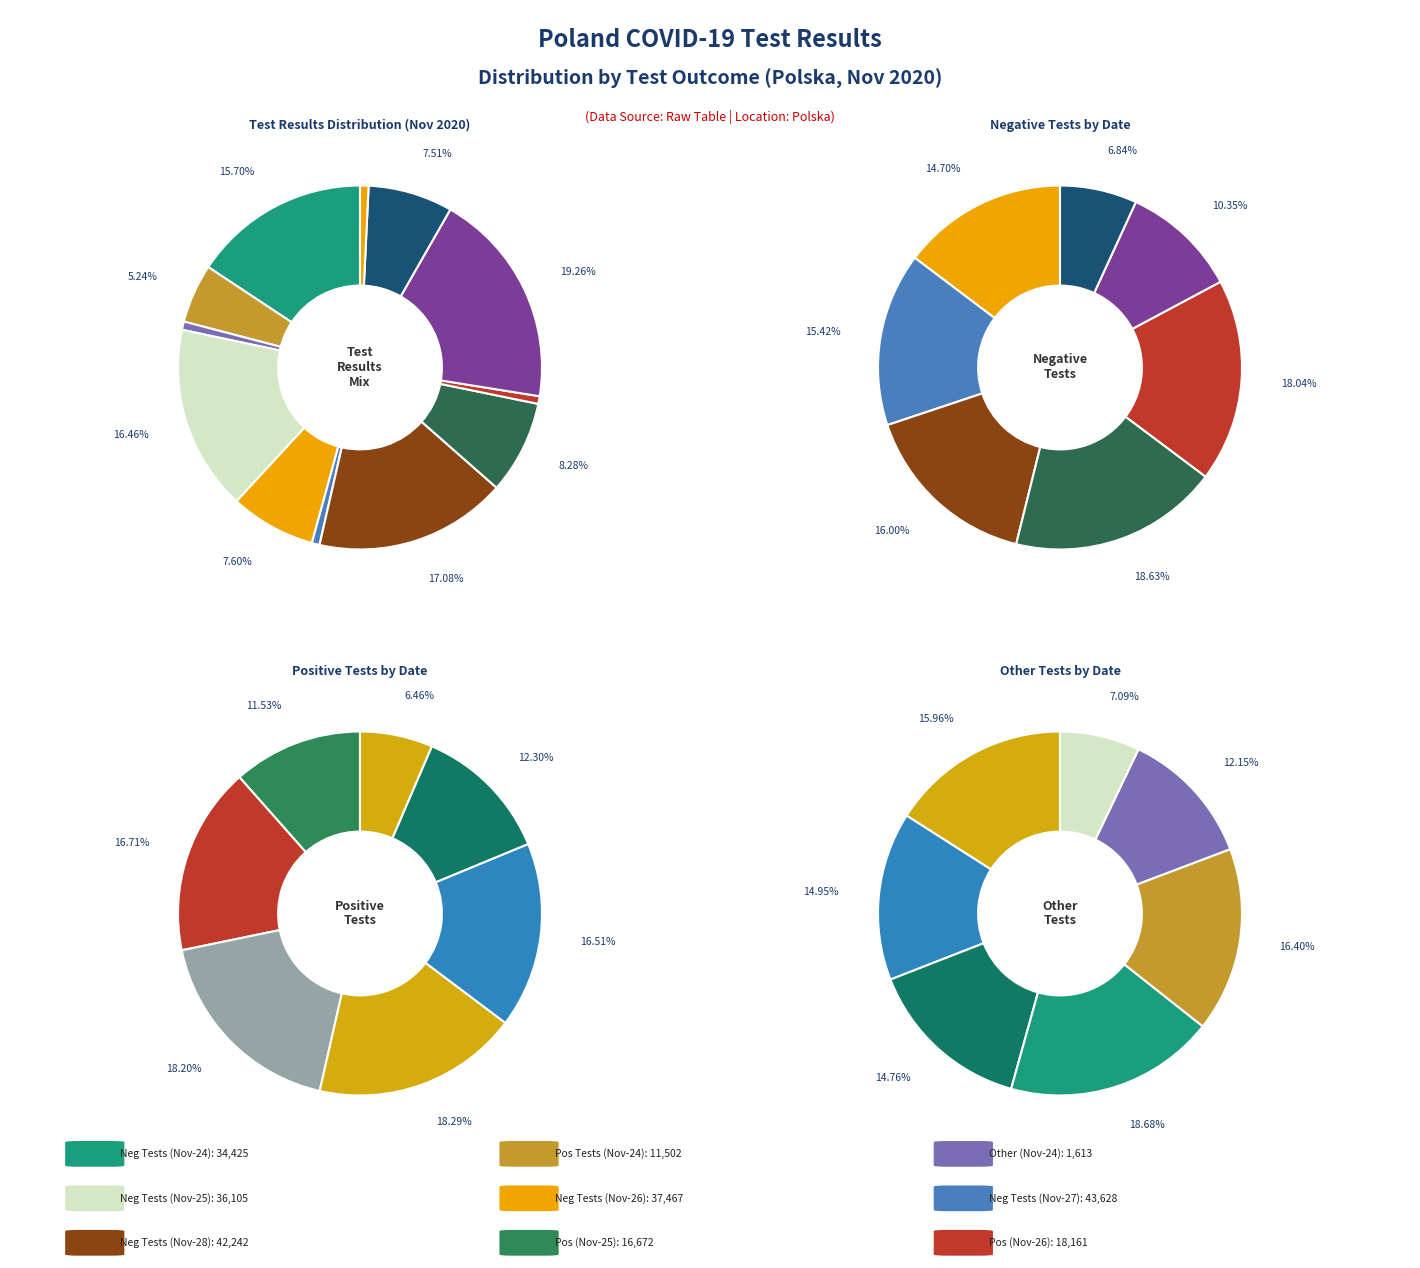

What is the change in value from 2020-11-24 Polska minus to 2020-11-26 Polska other?

-32933